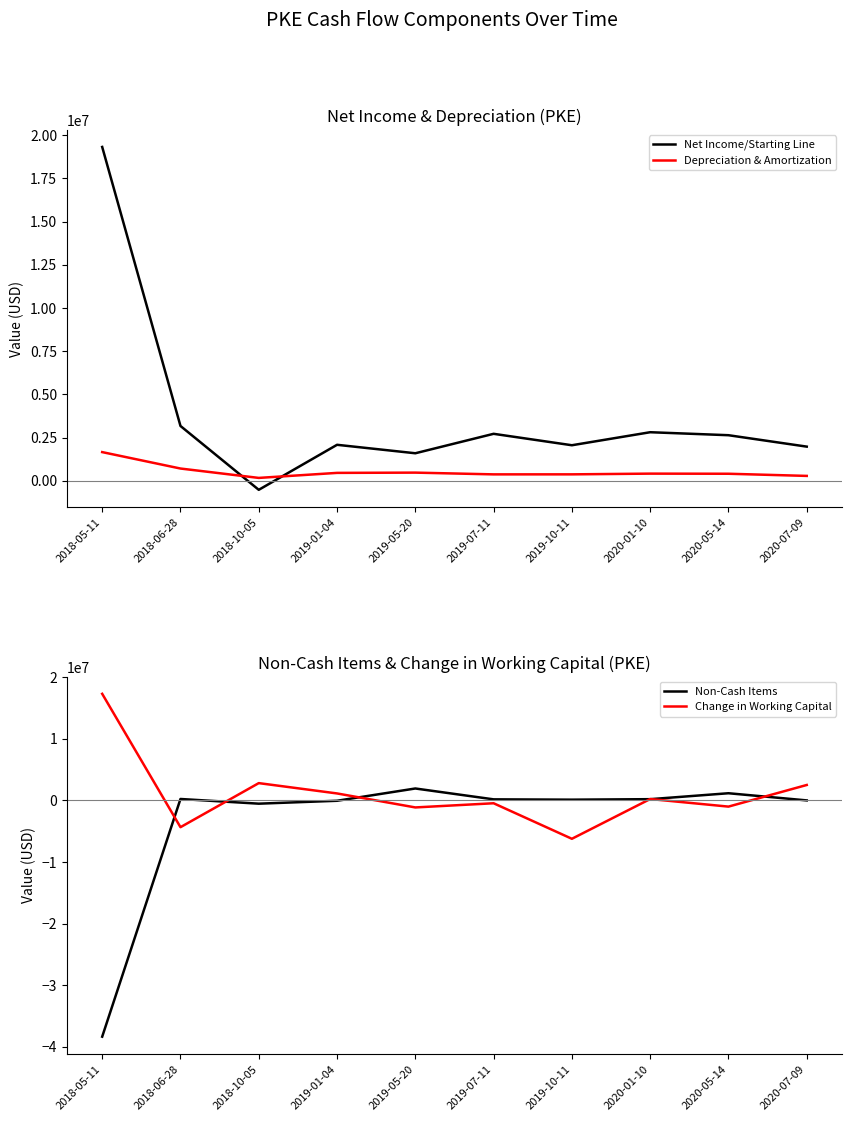

Rank the categories by Net Income/Starting Line value from highest to lowest.

2018-05-11, 2018-06-28, 2020-01-10, 2019-07-11, 2020-05-14, 2019-01-04, 2019-10-11, 2020-07-09, 2019-05-20, 2018-10-05